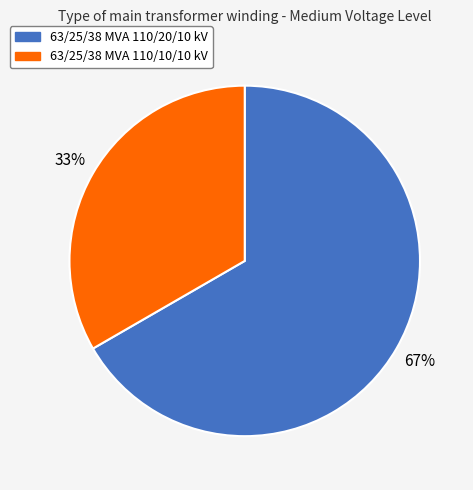

Does 63/25/38 MVA 110/10/10 kV represent more than half of the total?

No